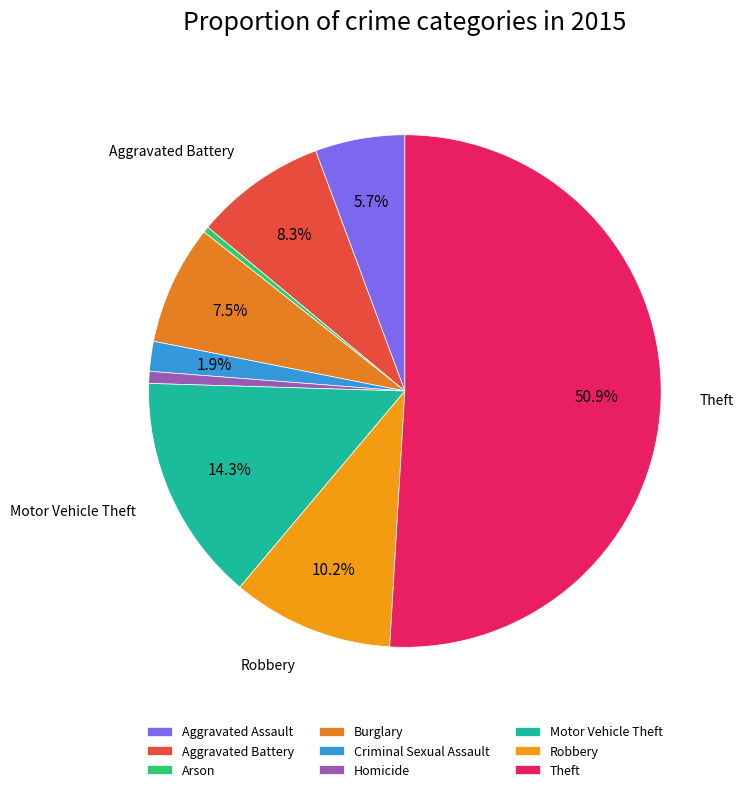

Count the number of slices in the pie.

9